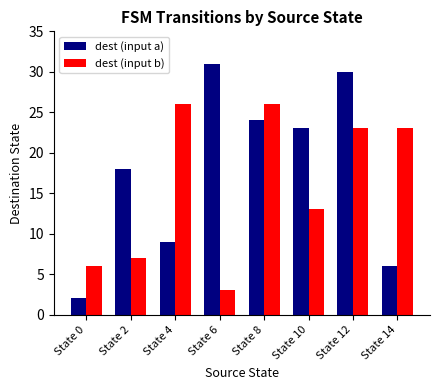

Which series has the widest spread of values?

dest (input a)